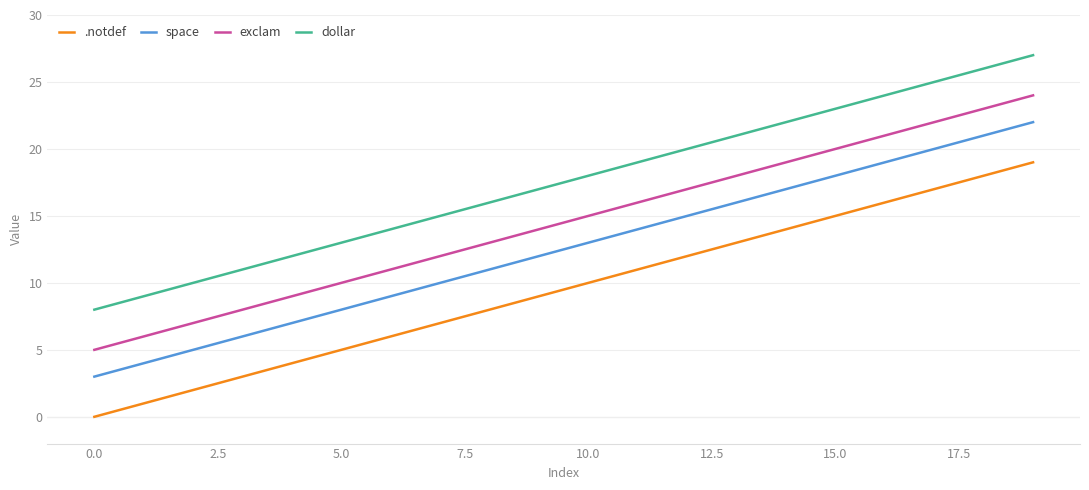

What is the highest value of the space series?

22